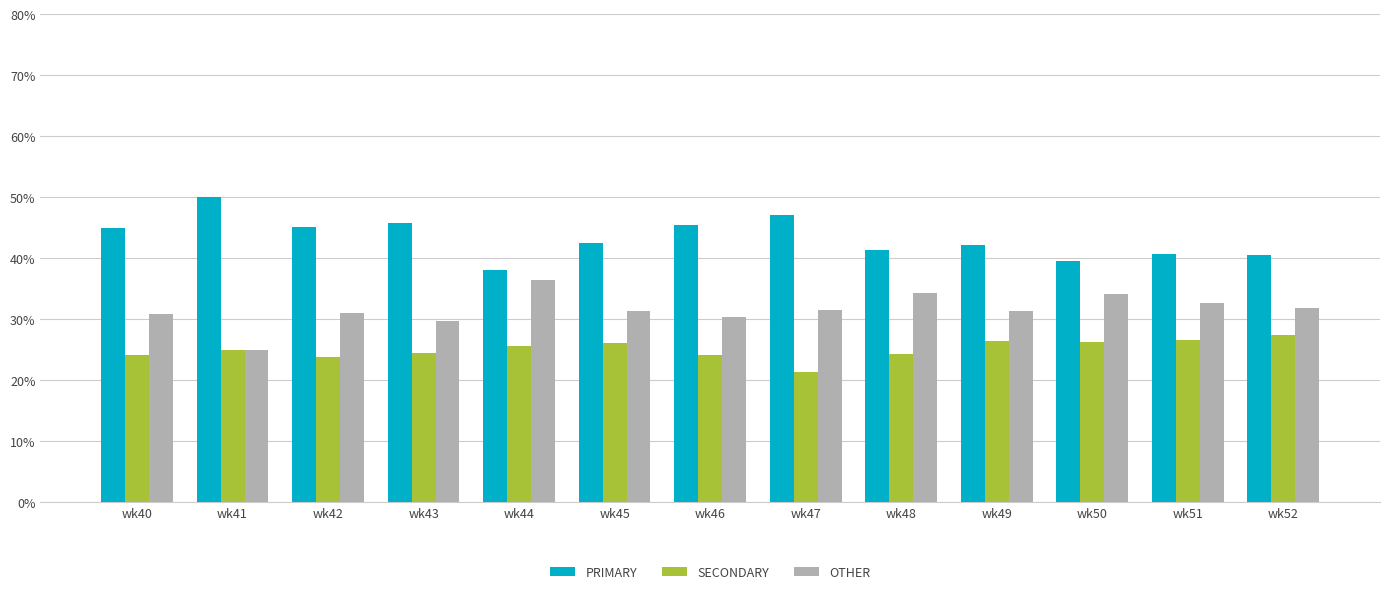

What is the value of the PRIMARY bar at the 12th from the left?

40.8